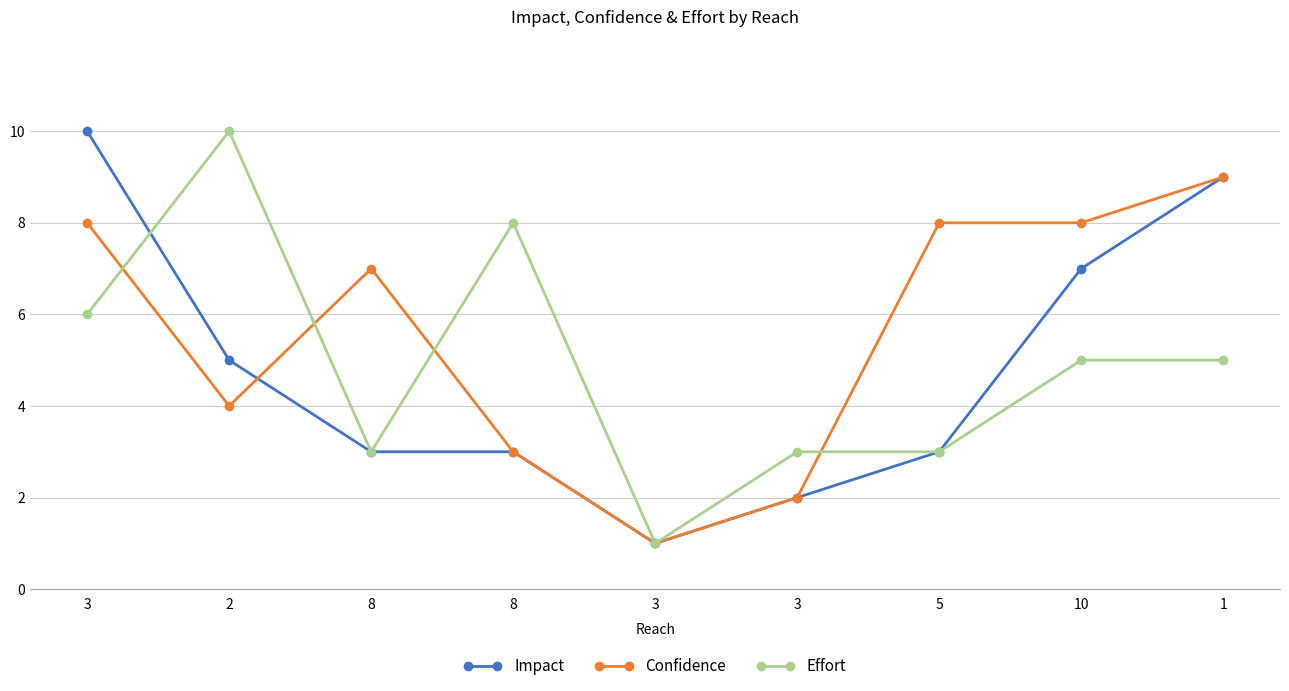

What is the minimum value shown in the chart?

1